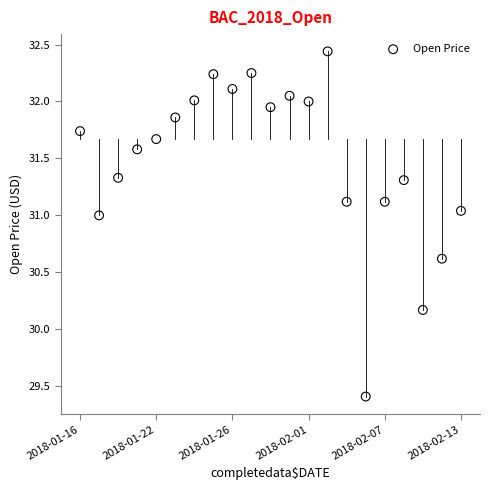

What Y value in the scatter plot is closest to 30?

30.2